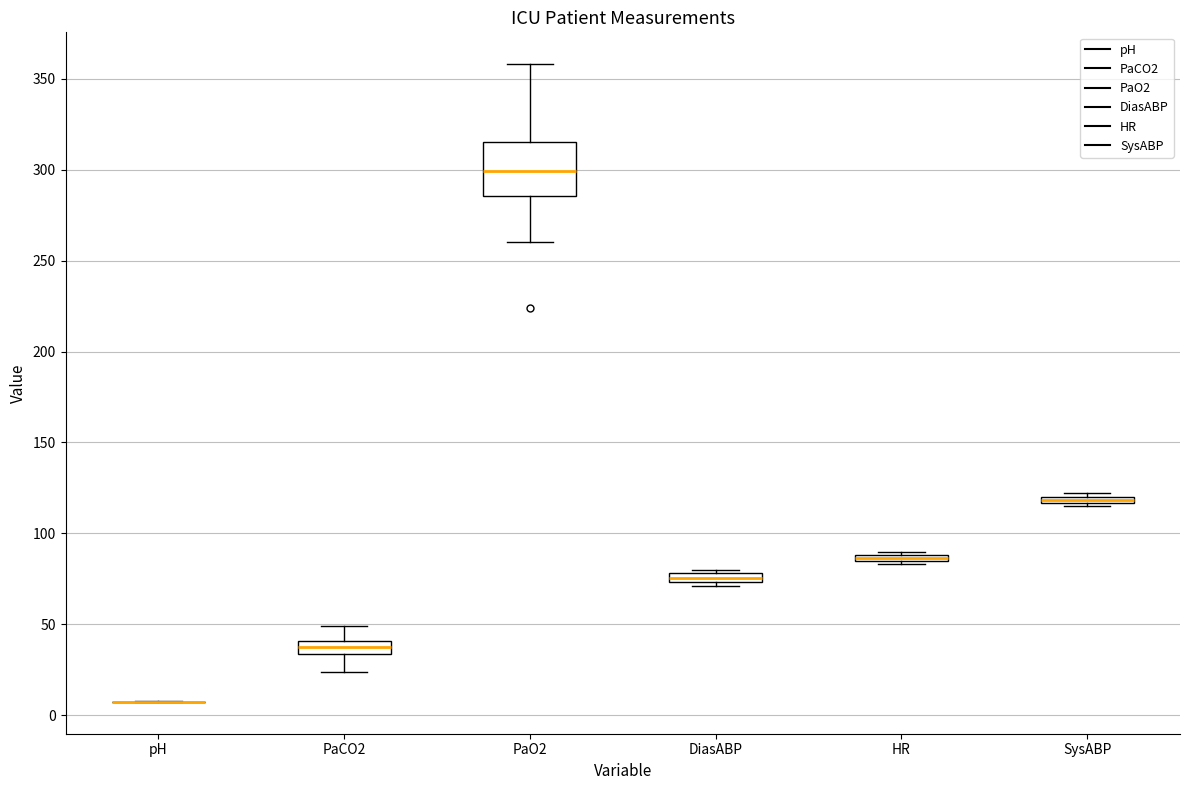

Where is the upper edge of the box for SysABP on the y-axis? The values are not printed on the chart, so give them approximately, as read against the axis.

120